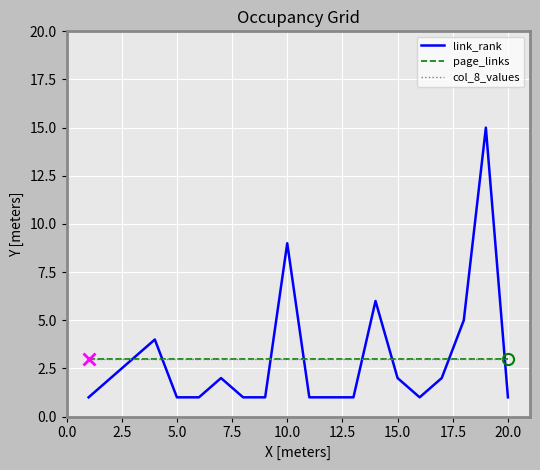

Which series has the largest range (max minus min)?

link_rank